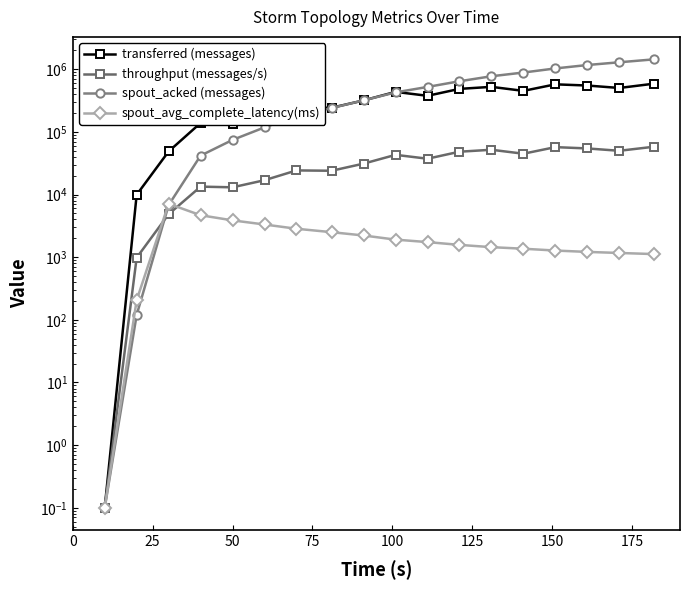

What are all the series names shown in the legend?

transferred (messages), throughput (messages/s), spout_acked (messages), spout_avg_complete_latency(ms)